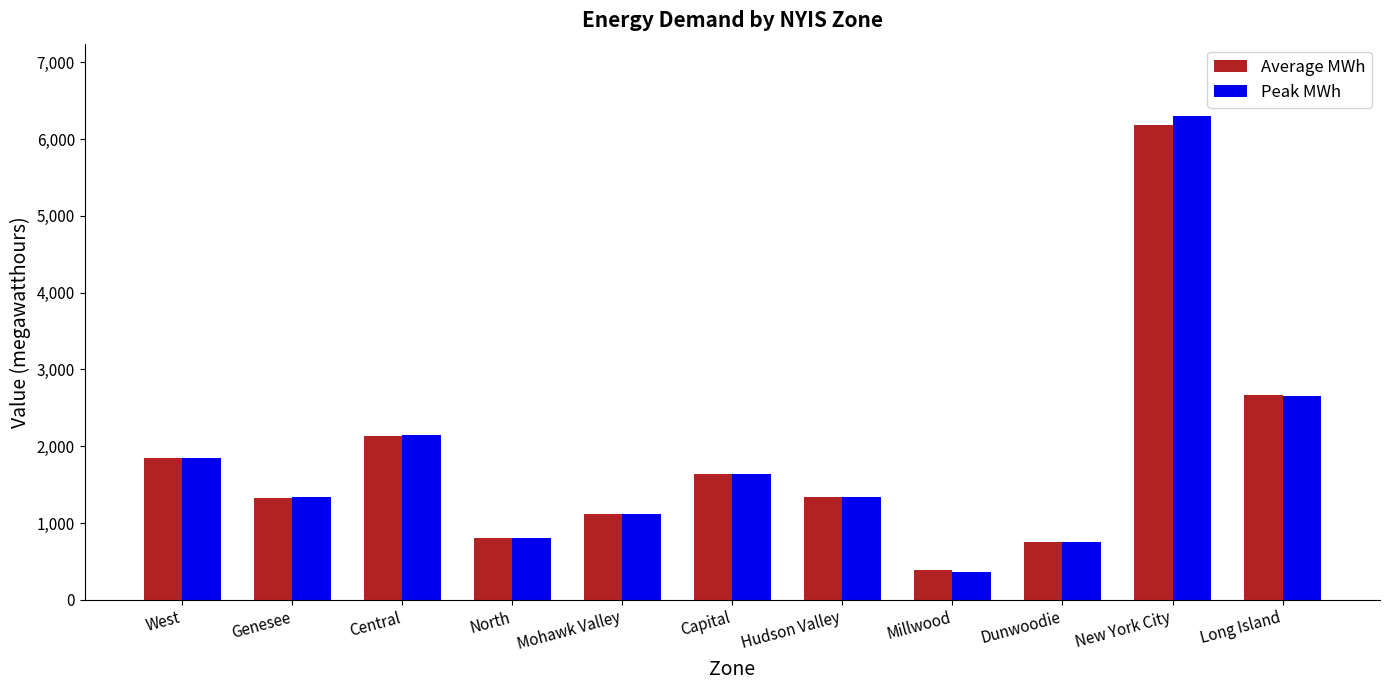

The value of Average MWh at Central is 2137. True or false?

True